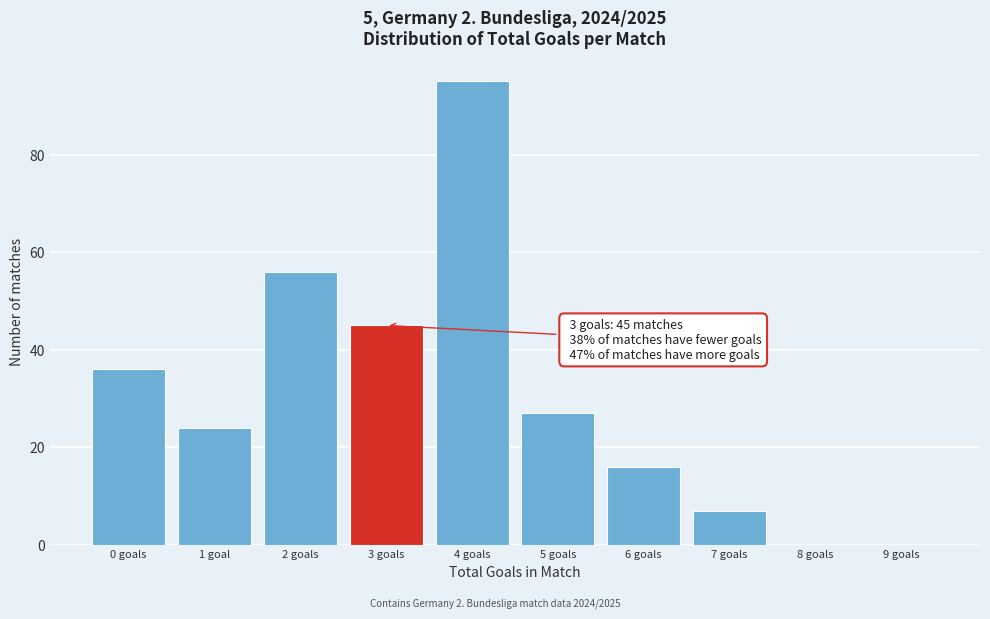

Reading right to left, what are all the values shown in this chart?

9 goals=0	8 goals=0	7 goals=7	6 goals=16	5 goals=27	4 goals=95	3 goals=45	2 goals=56	1 goal=24	0 goals=36